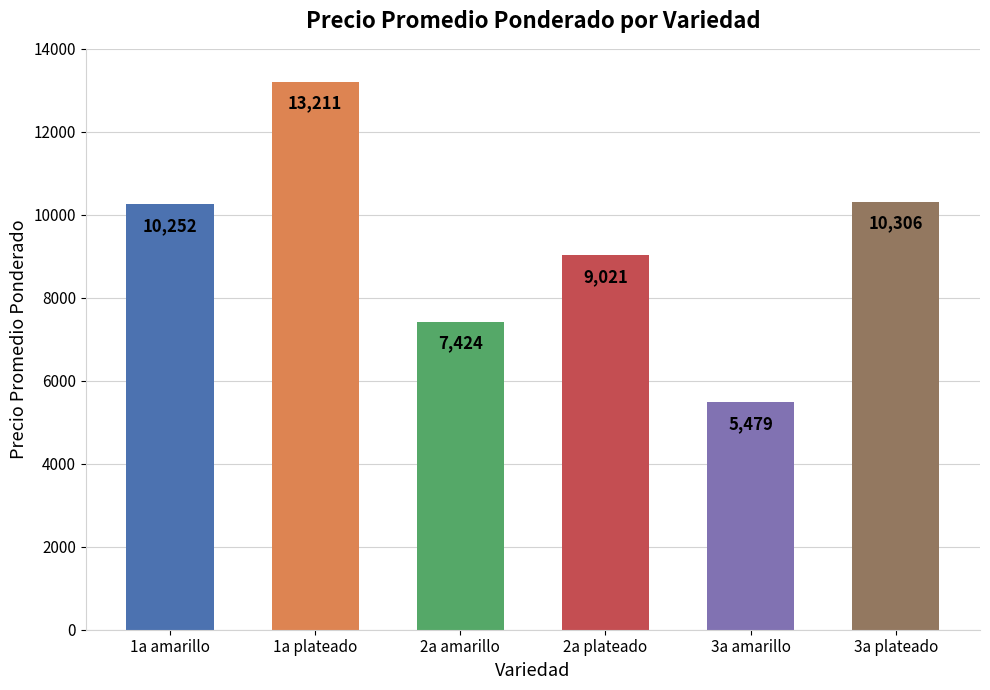

How many data points are less than 10252?

3